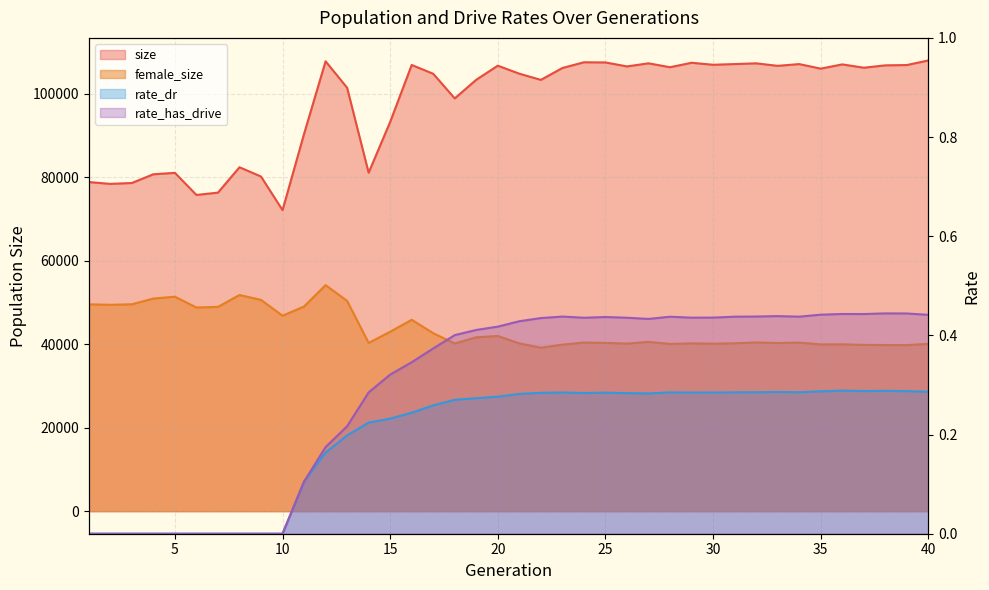

True or false: female_size has a value of 65537.8 at 2.

False